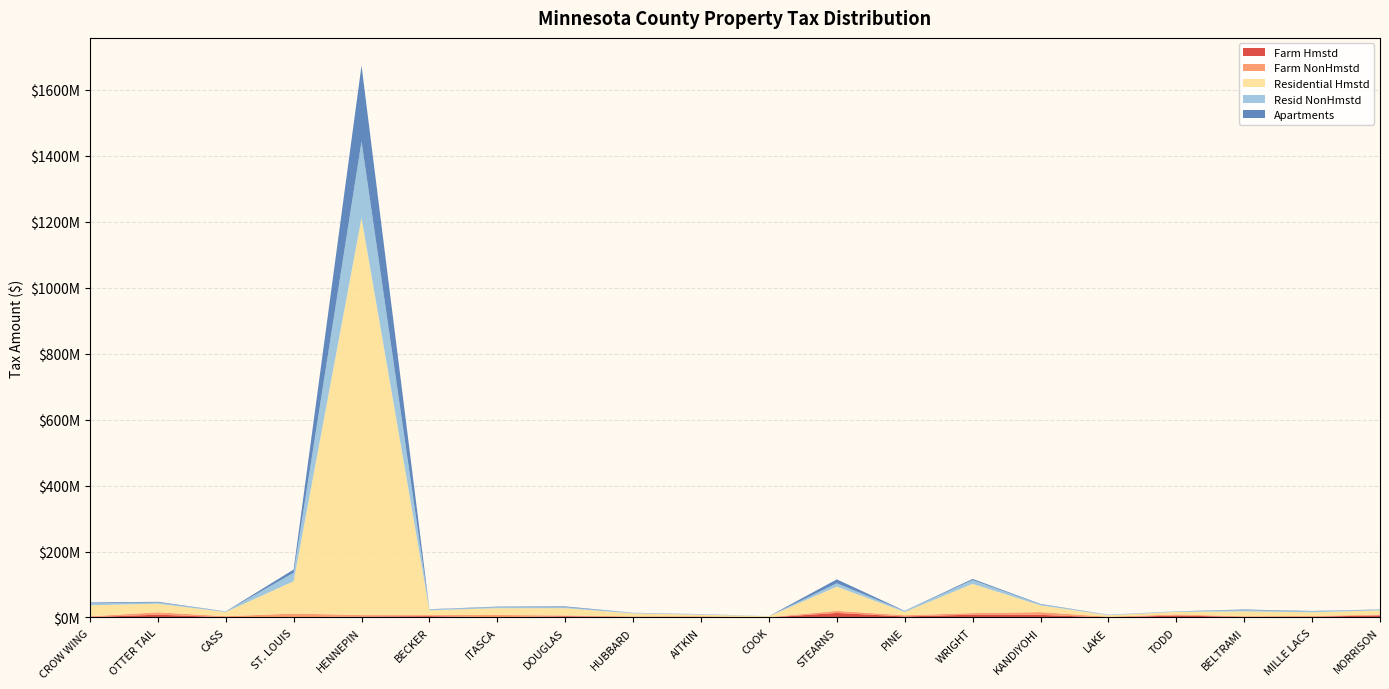

Reading left to right, transcribe all the data shown in this chart.

Farm Hmstd: CROW WING=1157010.8	OTTER TAIL=8500762.5	CASS=891459.3	ST. LOUIS=823519.3	HENNEPIN=2821697.9	BECKER=4021277.1	ITASCA=755073.5	DOUGLAS=3824539.0	HUBBARD=985719.1	AITKIN=705475.1	COOK=15950.3	STEARNS=13761738.1	PINE=3092377.7	WRIGHT=8580505.2	KANDIYOHI=7966592.3	LAKE=16403.5	TODD=6048151.7	BELTRAMI=1797882.0	MILLE LACS=2312099.6	MORRISON=6323577.6
Farm NonHmstd: CROW WING=2444437.1	OTTER TAIL=7252628.0	CASS=2941638.0	ST. LOUIS=11036821.4	HENNEPIN=4470802.4	BECKER=3288119.6	ITASCA=6790661.3	DOUGLAS=2509823.3	HUBBARD=2291198.1	AITKIN=2960538.0	COOK=939488.9	STEARNS=6311262.0	PINE=3689274.1	WRIGHT=4695804.9	KANDIYOHI=8307102.5	LAKE=2169247.3	TODD=3201790.3	BELTRAMI=1942061.0	MILLE LACS=2270491.2	MORRISON=2564491.6
Residential Hmstd: CROW WING=33520339.1	OTTER TAIL=26014192.0	CASS=12629849.3	ST. LOUIS=98051101.3	HENNEPIN=1203835085.0	BECKER=14386626.0	ITASCA=20642488.8	DOUGLAS=21763782.4	HUBBARD=9169366.2	AITKIN=4909919.8	COOK=2608792.7	STEARNS=73439787.1	PINE=9862791.4	WRIGHT=88592889.5	KANDIYOHI=20403934.4	LAKE=4715132.9	TODD=7555183.4	BELTRAMI=14854884.9	MILLE LACS=11205142.0	MORRISON=12612884.4
Resid NonHmstd: CROW WING=5781159.3	OTTER TAIL=3763788.6	CASS=1692111.5	ST. LOUIS=25492785.4	HENNEPIN=232307571.9	BECKER=2721506.8	ITASCA=3367433.6	DOUGLAS=3424951.5	HUBBARD=1640827.6	AITKIN=1391611.0	COOK=341755.5	STEARNS=10216318.7	PINE=2793557.2	WRIGHT=11573101.7	KANDIYOHI=3133391.9	LAKE=1479431.1	TODD=1509467.9	BELTRAMI=3826081.1	MILLE LACS=3224951.2	MORRISON=1959053.2
Apartments: CROW WING=2401277.9	OTTER TAIL=2028792.2	CASS=372149.0	ST. LOUIS=9900131.3	HENNEPIN=229990520.7	BECKER=647459.8	ITASCA=1376396.0	DOUGLAS=2084994.2	HUBBARD=297866.9	AITKIN=281570.3	COOK=60190.7	STEARNS=11822553.1	PINE=715251.3	WRIGHT=3539991.7	KANDIYOHI=1340442.2	LAKE=177391.5	TODD=320755.0	BELTRAMI=1823182.1	MILLE LACS=764343.1	MORRISON=833392.9